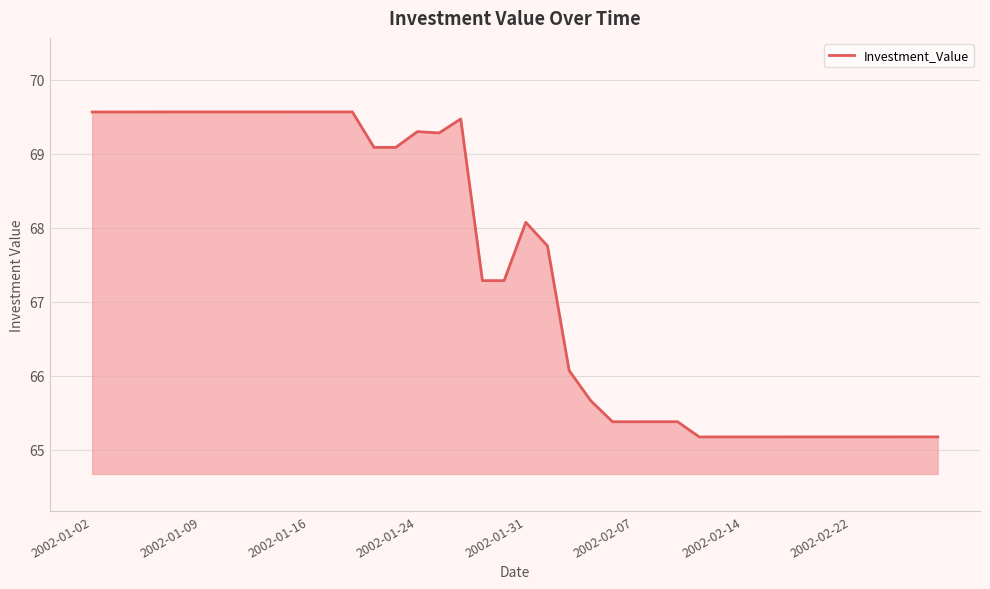

What is the difference between the maximum and minimum values?

4.4